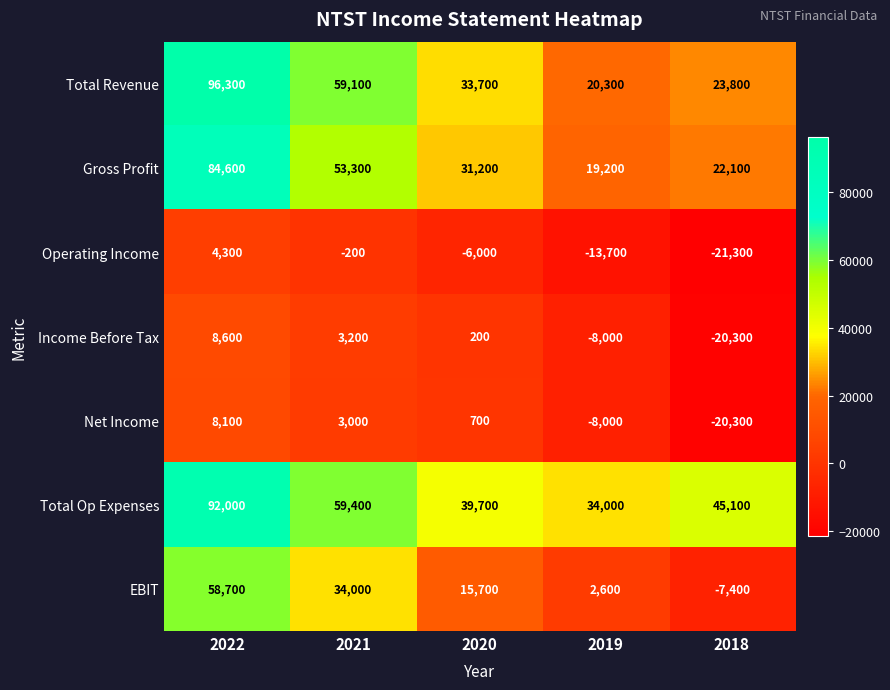

Rank the series at 2021 from lowest to highest value.

Operating Income, Net Income, Income Before Tax, EBIT, Gross Profit, Total Revenue, Total Op Expenses